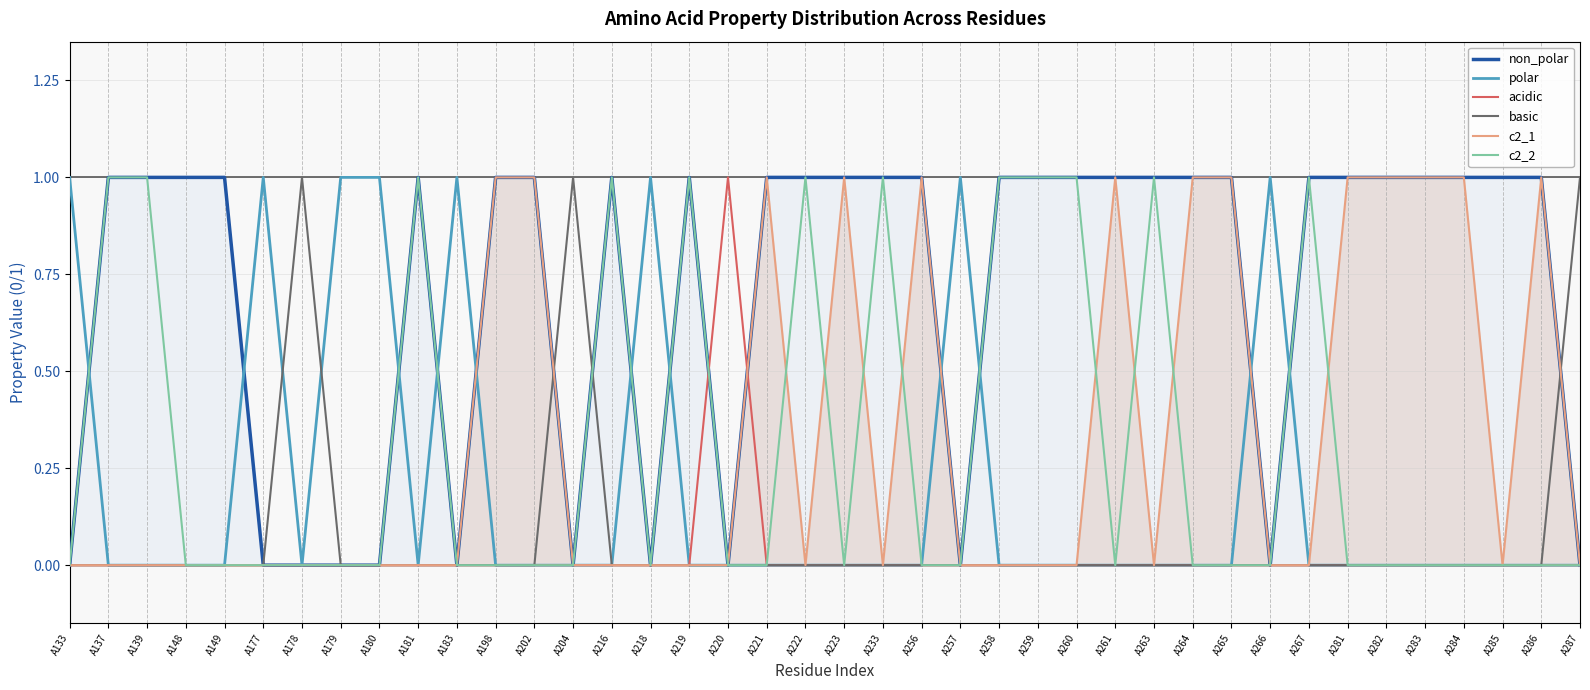

The c2_2 series shows 0 at A281. True or false?

True